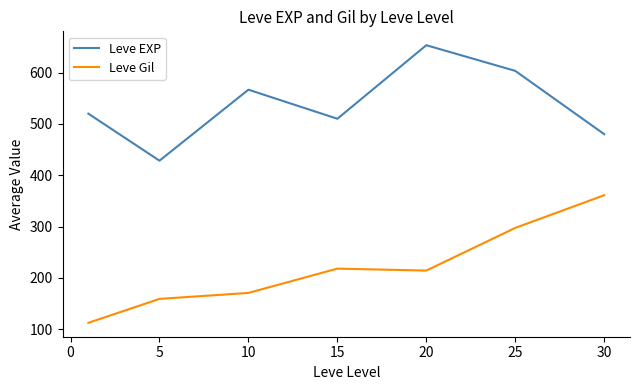

Rank the series by their average value, from highest to lowest.

Leve EXP, Leve Gil